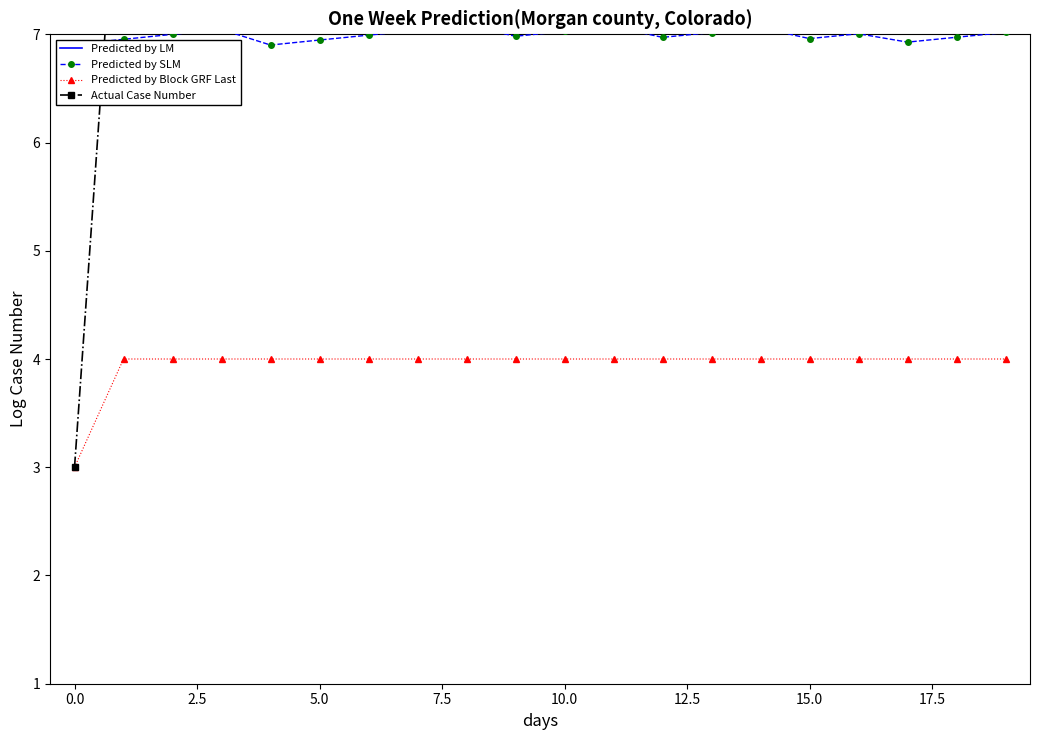

Is it true that Actual Case Number equals 15.1 at 18?

False